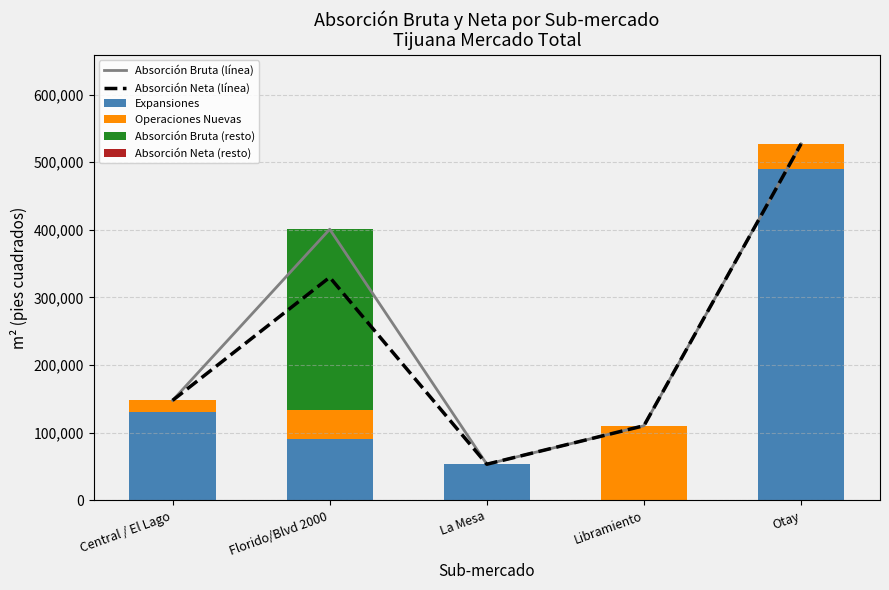

Which series has the largest total across all categories?

Absorción Bruta (línea)